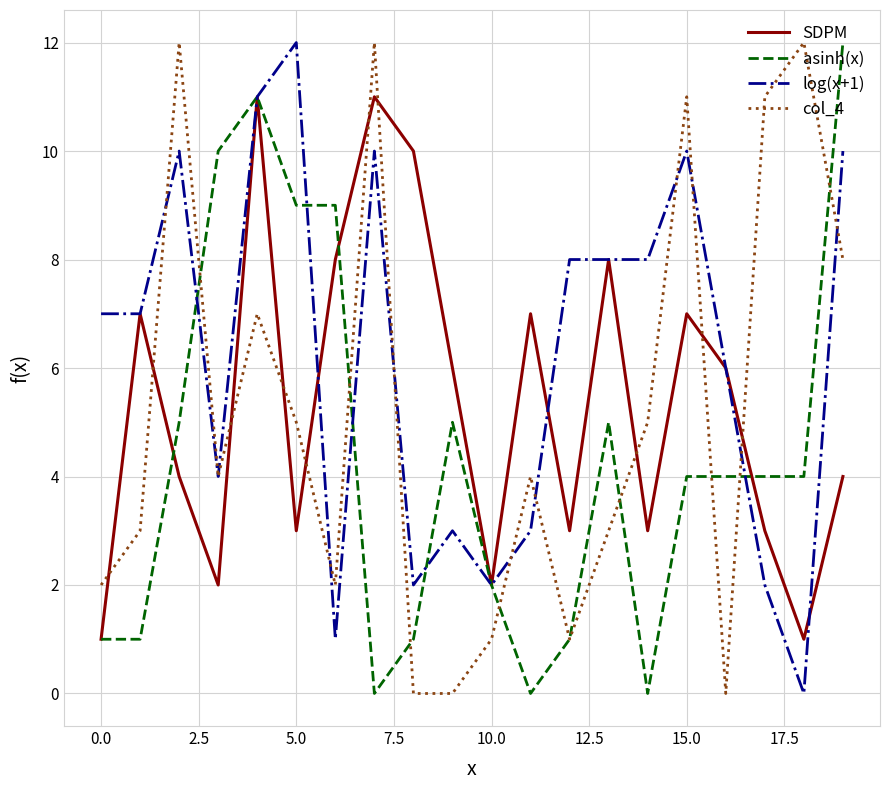

After their last crossing, which series has the higher values: SDPM or col_4?

col_4